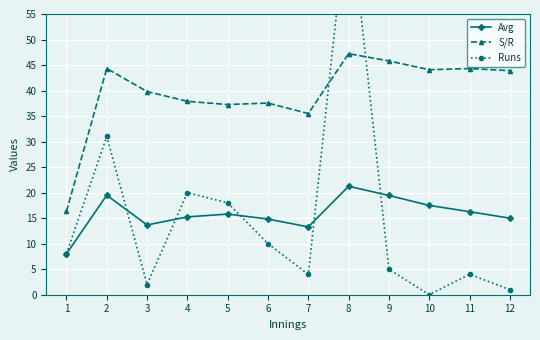

True or false: S/R has more than 2 interior local peaks.

True